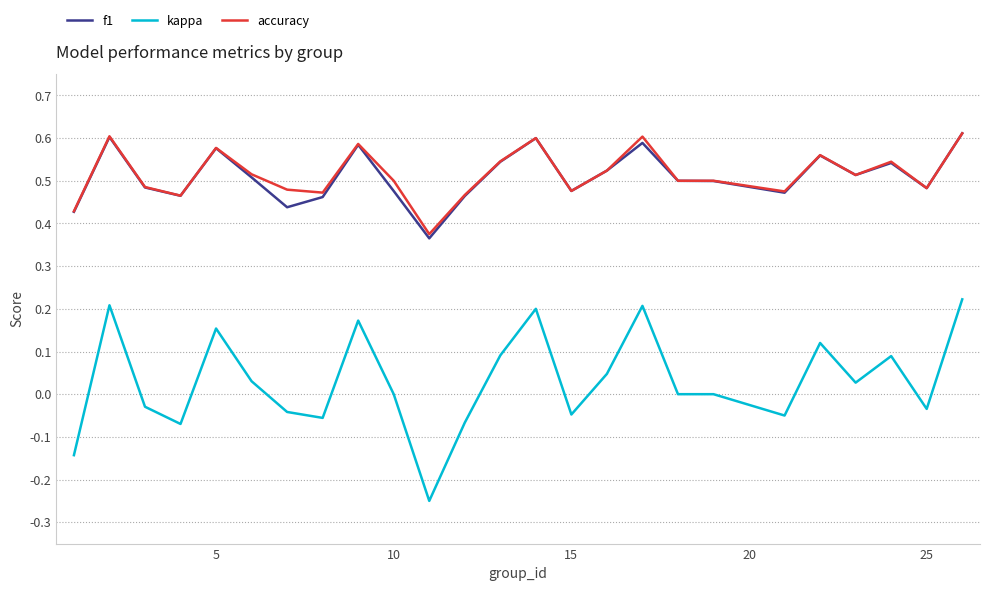

Which series has the widest spread of values?

kappa